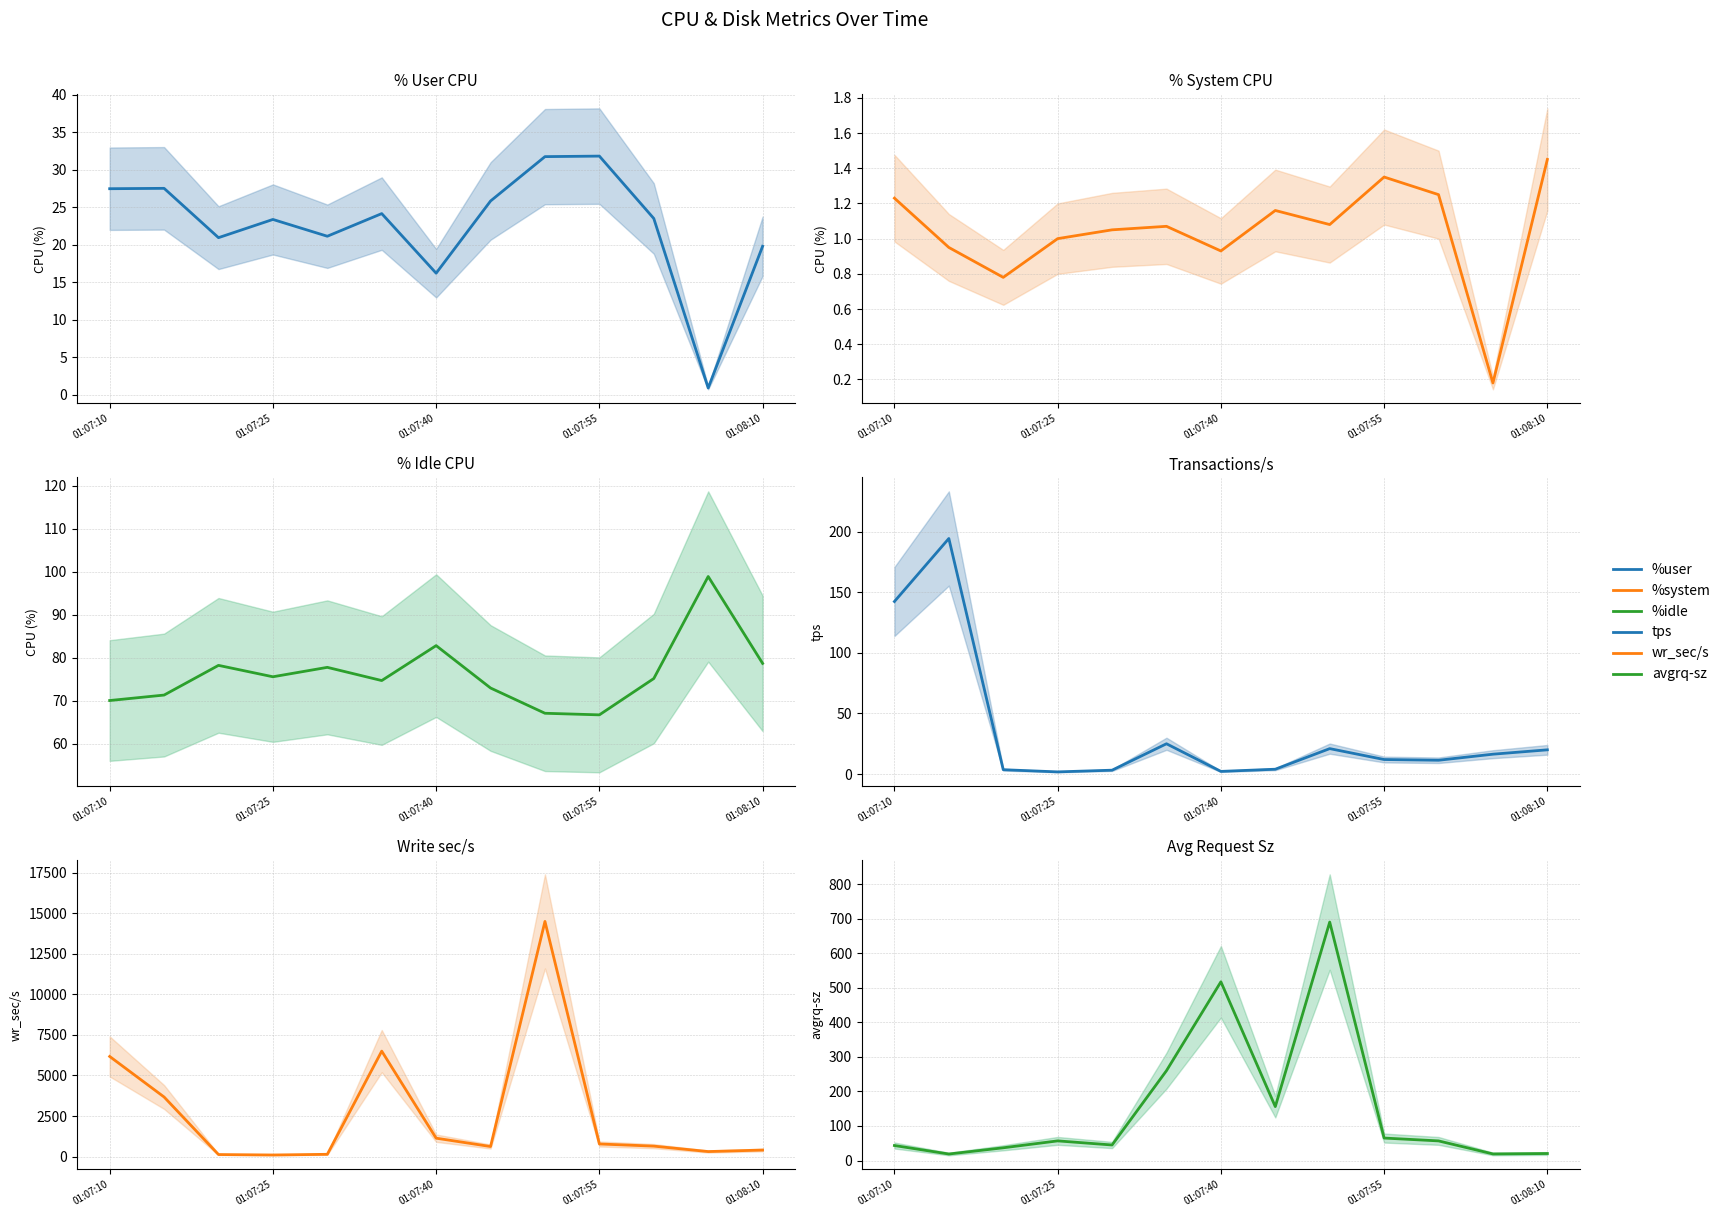

True or false: %system and %user intersect in this chart.

False